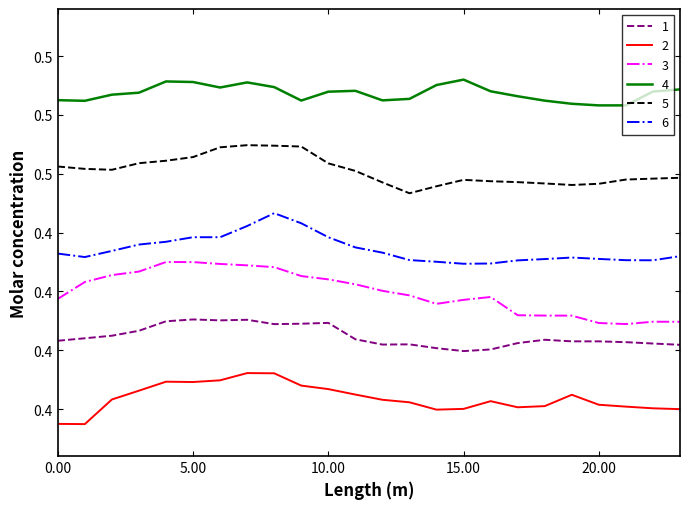

At which label does 2 reach its peak?

7